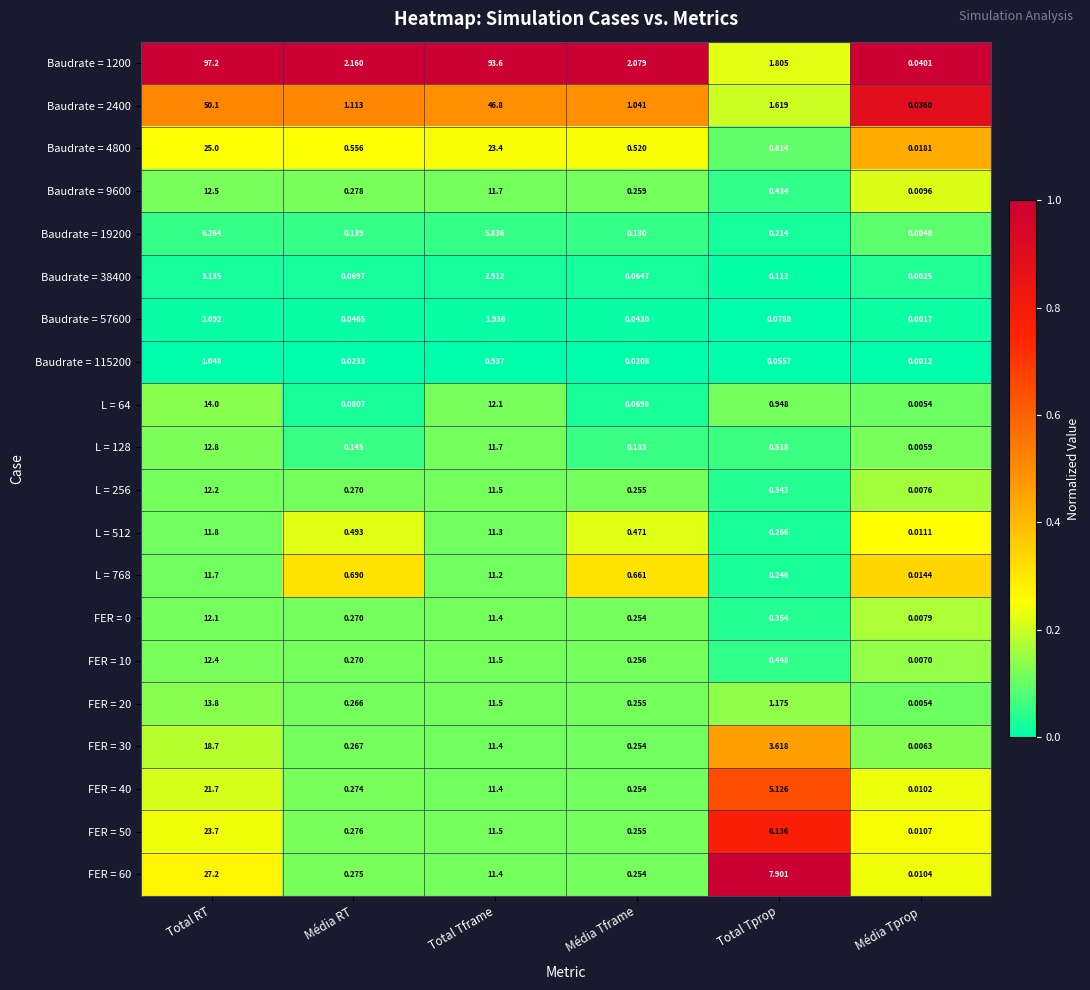

At how many categories does at least one series exceed 0?

6